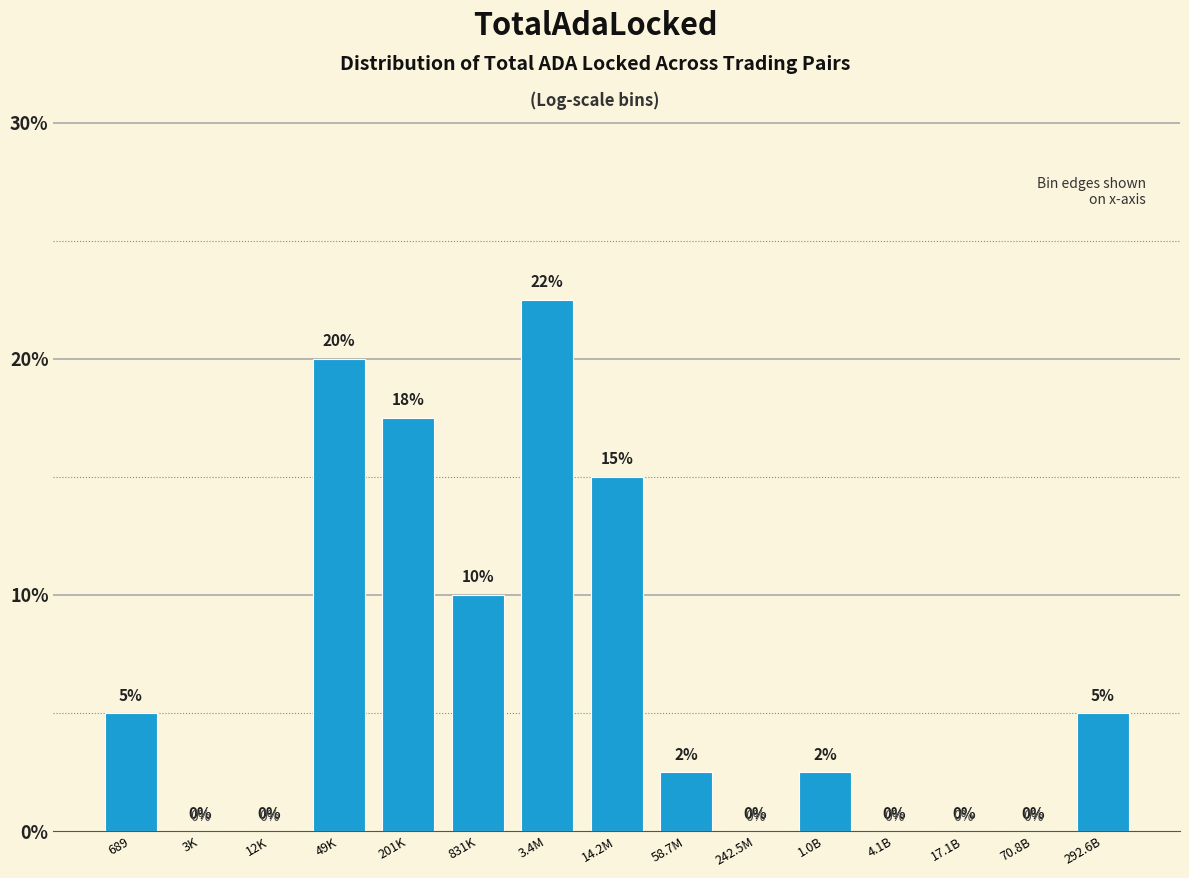

Where is the data nearest to the value 11?

831K